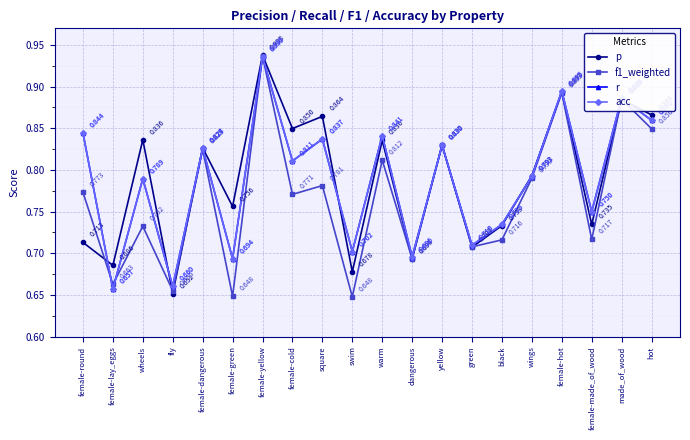

Is the value of p at female-lay_eggs greater than the value of acc at female-cold?

No